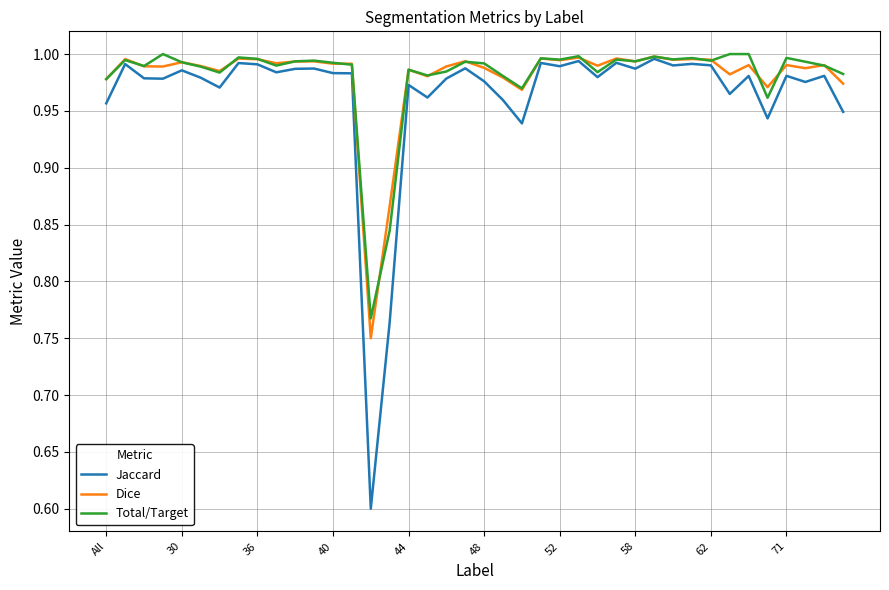

Reading left to right, list all the values displayed in this chart.

Jaccard: 1.0	1.0	1.0	1.0	1.0	1.0	1.0	1.0	1.0	1.0	1.0	1.0	1.0	1.0	0.6	0.8	1.0	1.0	1.0	1.0	1.0	1.0	0.9	1.0	1.0	1.0	1.0	1.0	1.0	1.0	1.0	1.0	1.0	1.0	1.0	0.9	1.0	1.0	1.0	0.9
Dice: 1.0	1.0	1.0	1.0	1.0	1.0	1.0	1.0	1.0	1.0	1.0	1.0	1.0	1.0	0.8	0.9	1.0	1.0	1.0	1.0	1.0	1.0	1.0	1.0	1.0	1.0	1.0	1.0	1.0	1.0	1.0	1.0	1.0	1.0	1.0	1.0	1.0	1.0	1.0	1.0
Total/Target: 1.0	1.0	1.0	1.0	1.0	1.0	1.0	1.0	1.0	1.0	1.0	1.0	1.0	1.0	0.8	0.8	1.0	1.0	1.0	1.0	1.0	1.0	1.0	1.0	1.0	1.0	1.0	1.0	1.0	1.0	1.0	1.0	1.0	1.0	1.0	1.0	1.0	1.0	1.0	1.0